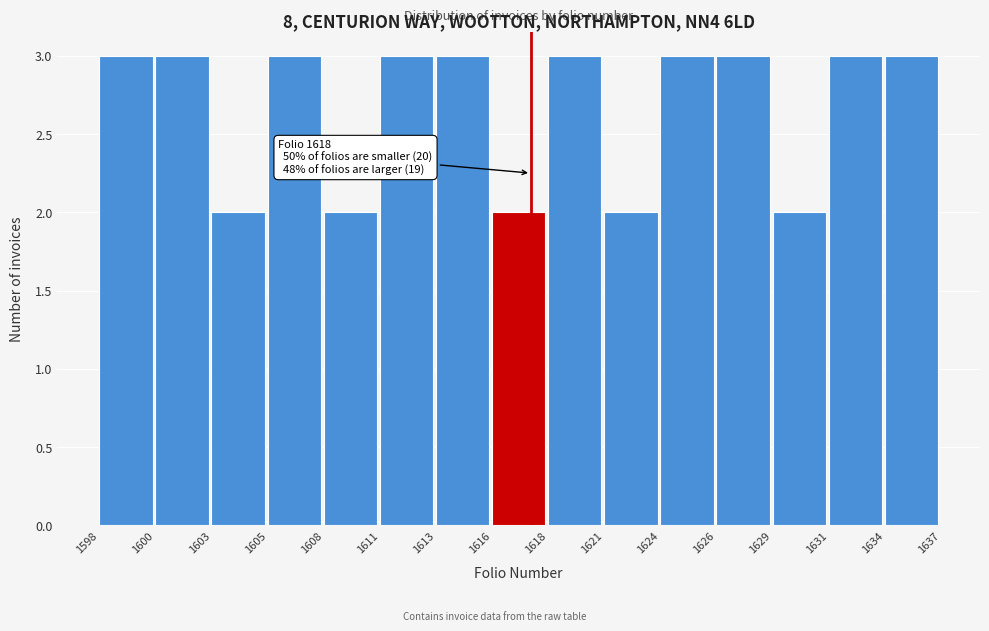

Reading left to right, list all the values displayed in this chart.

1598=3	1600=3	1603=2	1605=3	1608=2	1611=3	1613=3	1616=2	1618=3	1621=2	1624=3	1626=3	1629=2	1631=3	1634=3